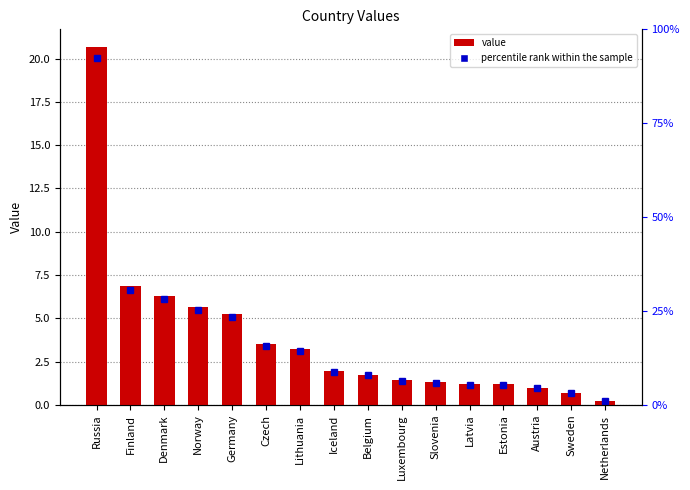

What is the label of the 1st bar from the right?

Netherlands